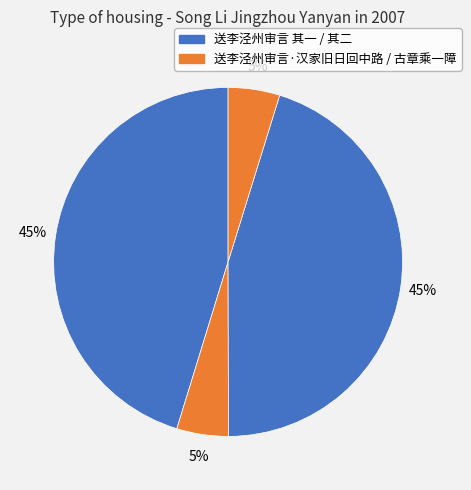

How many segments does this pie chart have?

4